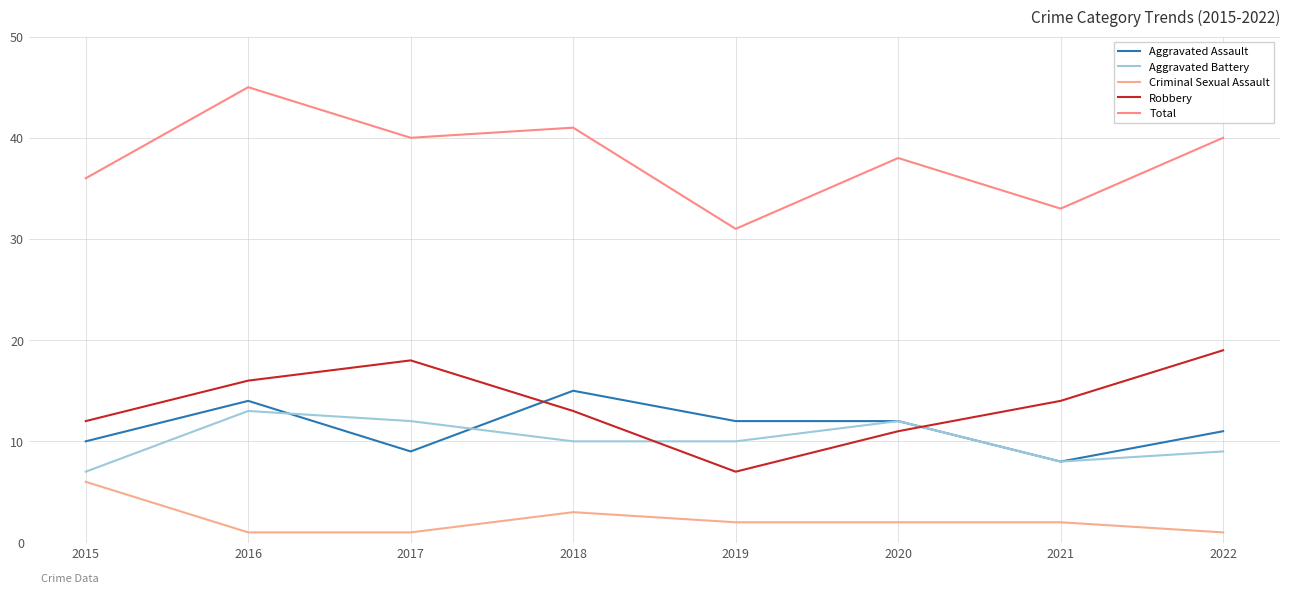

Which series has the largest total across all categories?

Total